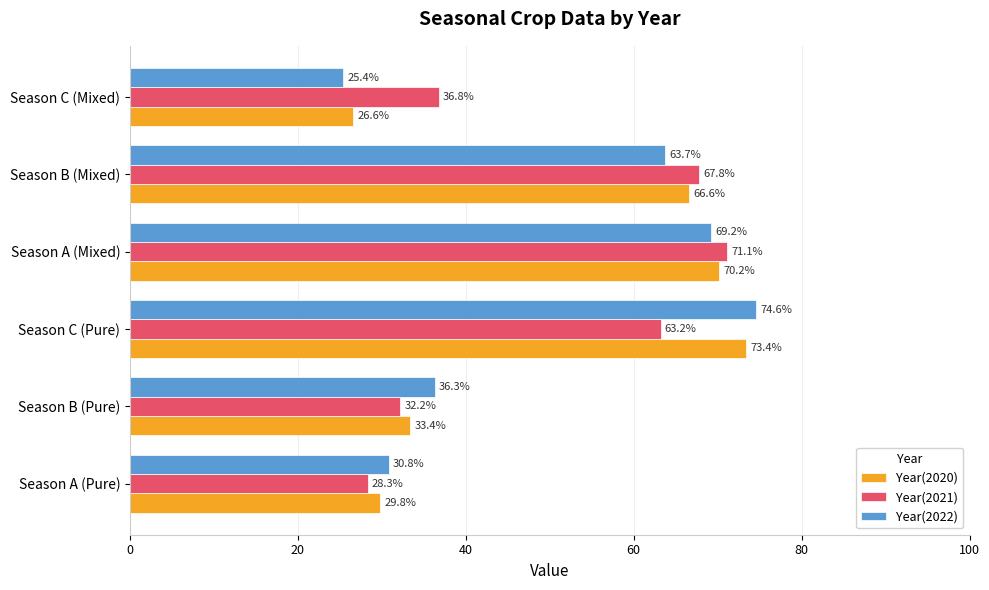

What is the sum of the Year(2020) values at Season B (Pure) and Season A (Pure)?

63.2